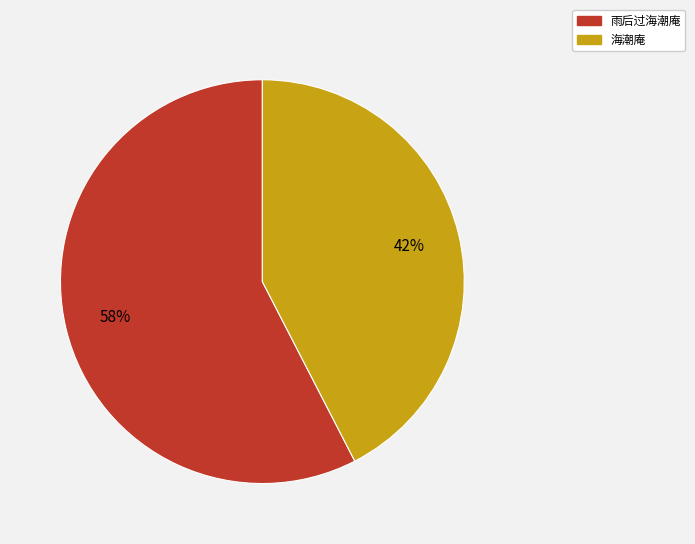

To the nearest percent, what is the average slice percentage?

50%